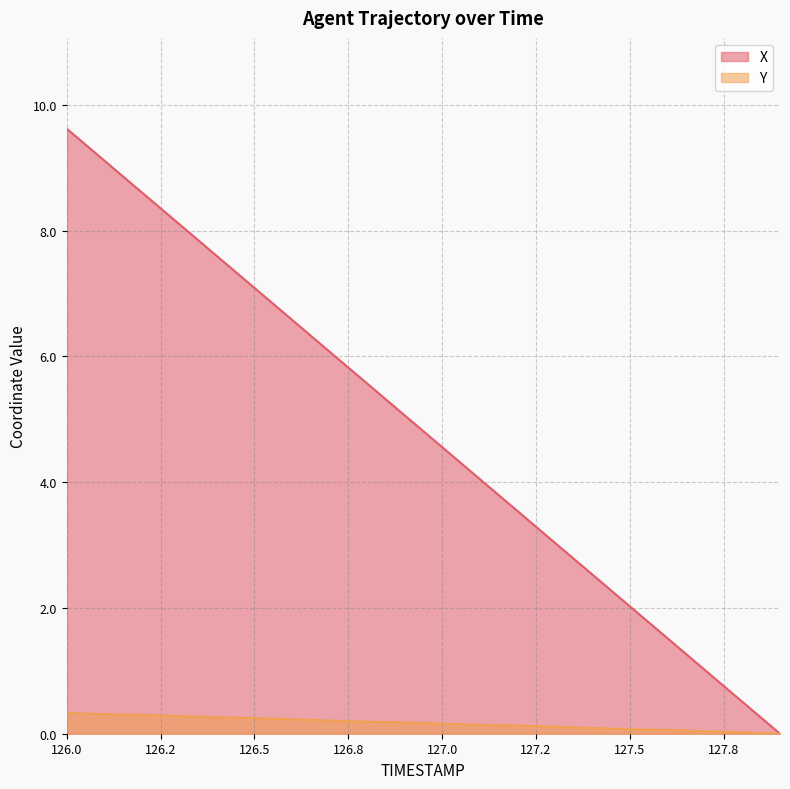

Reading left to right, what are all the values shown in this chart?

X: 9.6	9.1	8.6	8.1	7.6	7.1	6.6	6.1	5.6	5.1	4.6	4.1	3.5	3.0	2.5	2.0	1.5	1.0	0.5	0.0
Y: 0.3	0.3	0.3	0.3	0.3	0.2	0.2	0.2	0.2	0.2	0.2	0.1	0.1	0.1	0.1	0.1	0.1	0.0	0.0	0.0